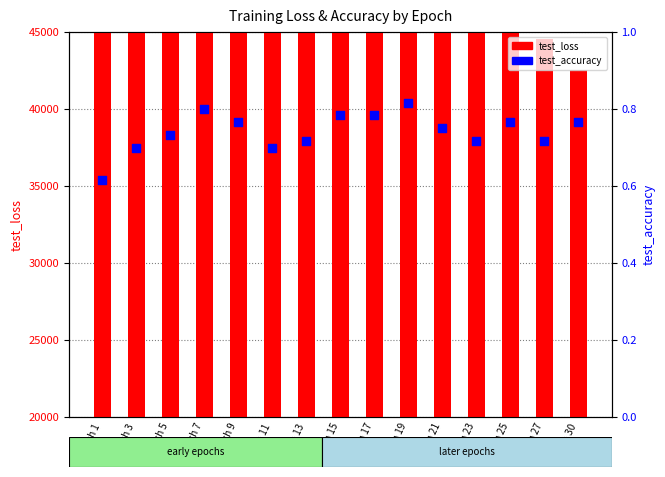

Which series has the largest total across all categories?

test_loss (count)